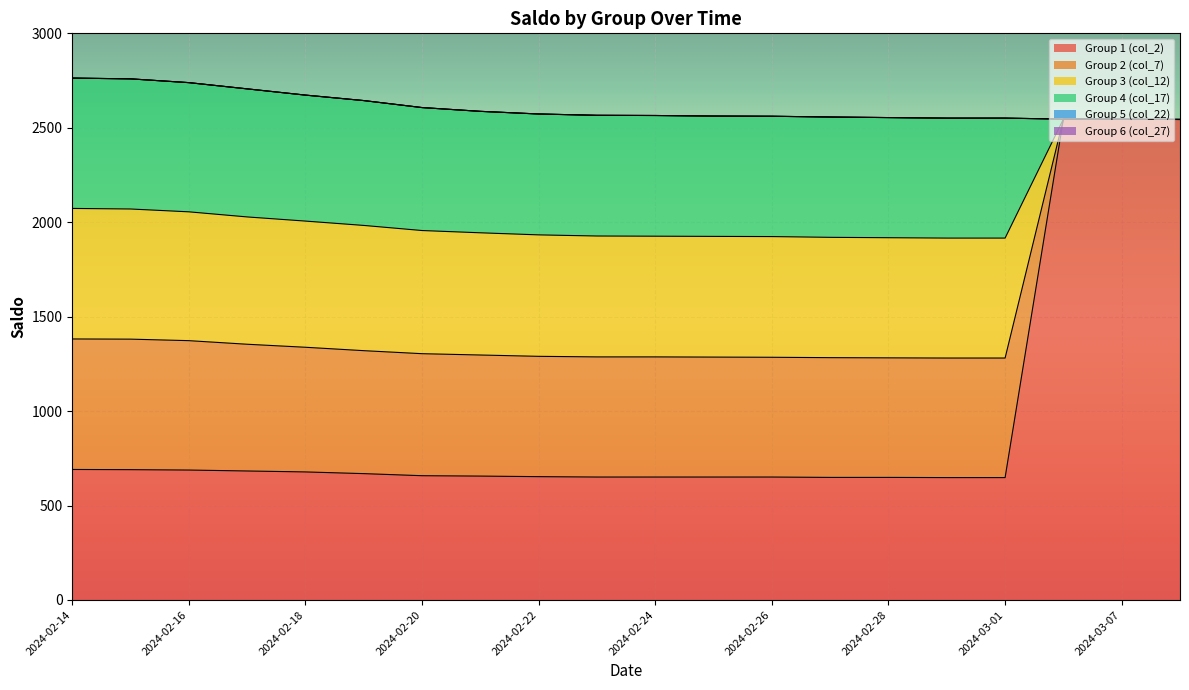

Does the chart display data point markers on the line(s)?

No